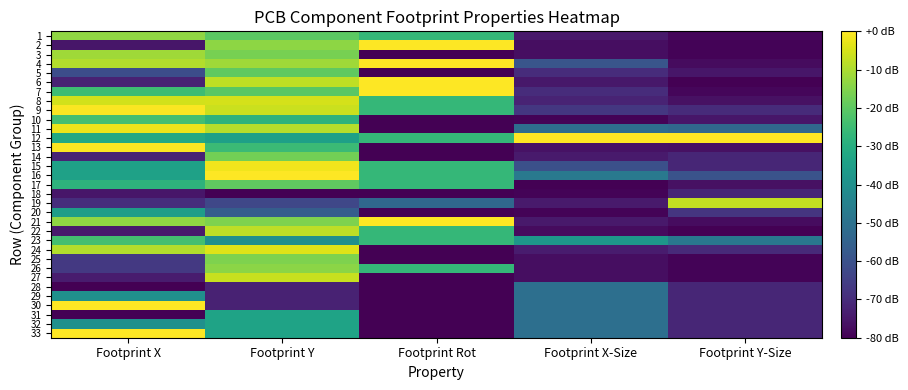

How many series are shown in this chart?

33